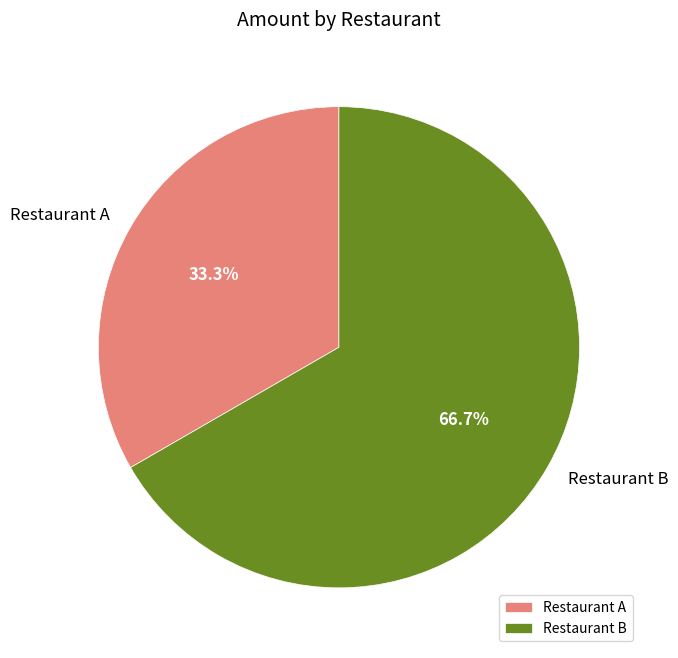

Which slice is the smallest?

Restaurant A